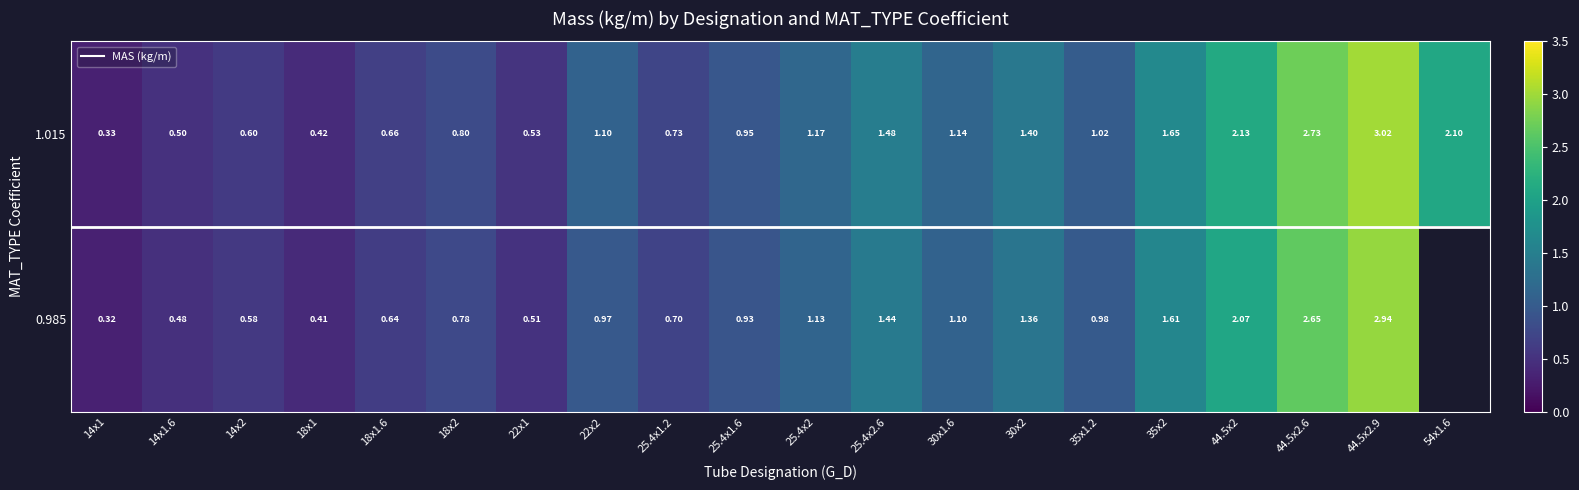

Which series has the widest spread of values?

1.015